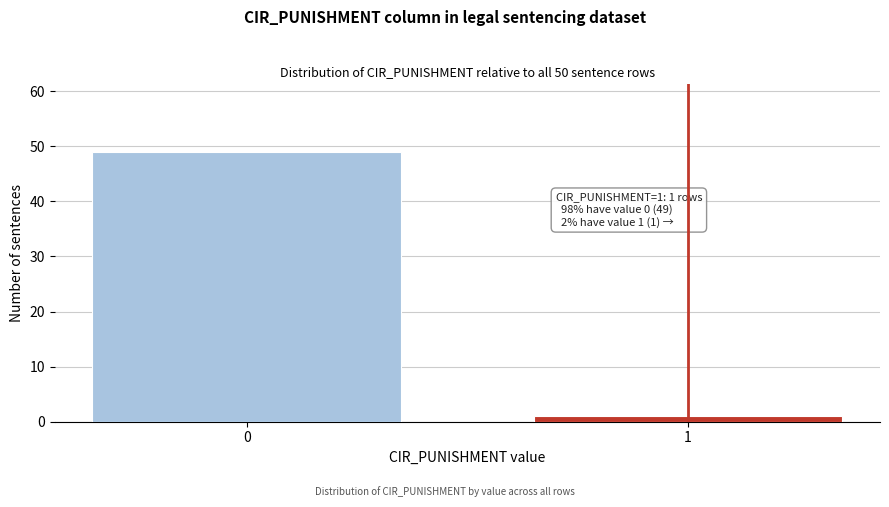

Reading right to left, list all the values displayed in this chart.

1	49